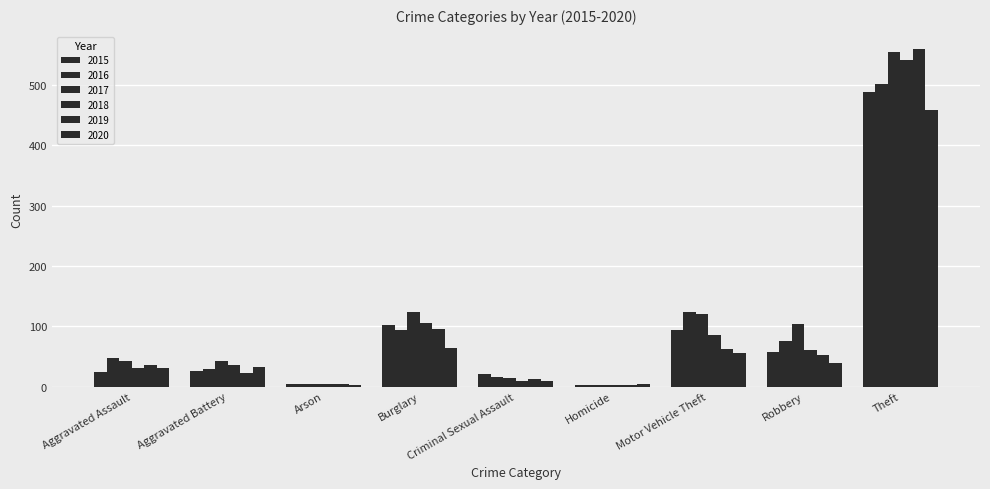

What is the average value of the 2019 series?

94